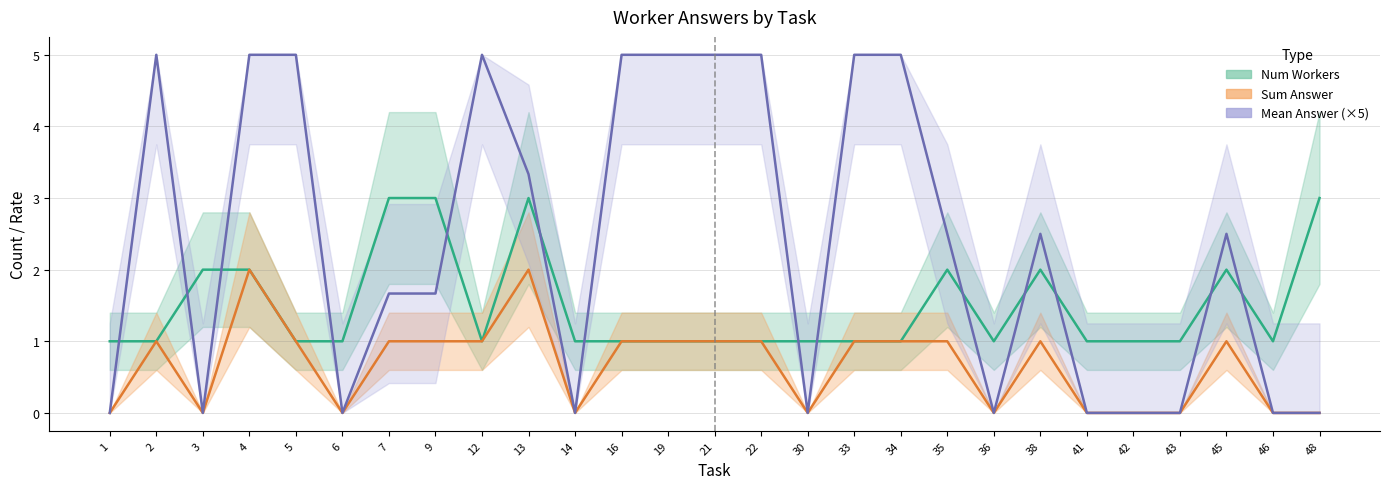

What is the value of the Num Workers point at the 2nd from the left?

1.0